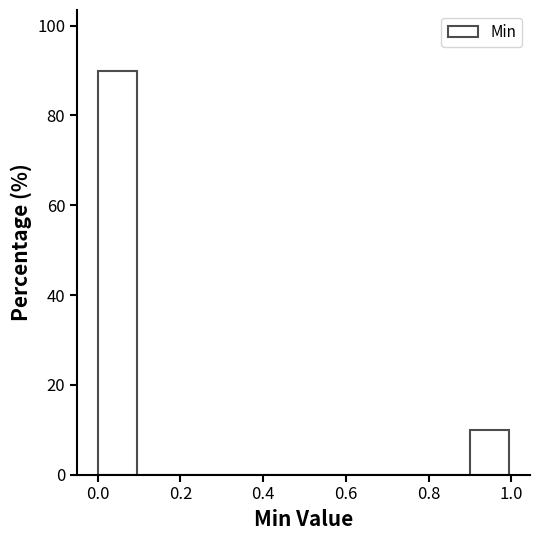

Over which range of the x-axis is the bar tallest?

0.0 to 0.1